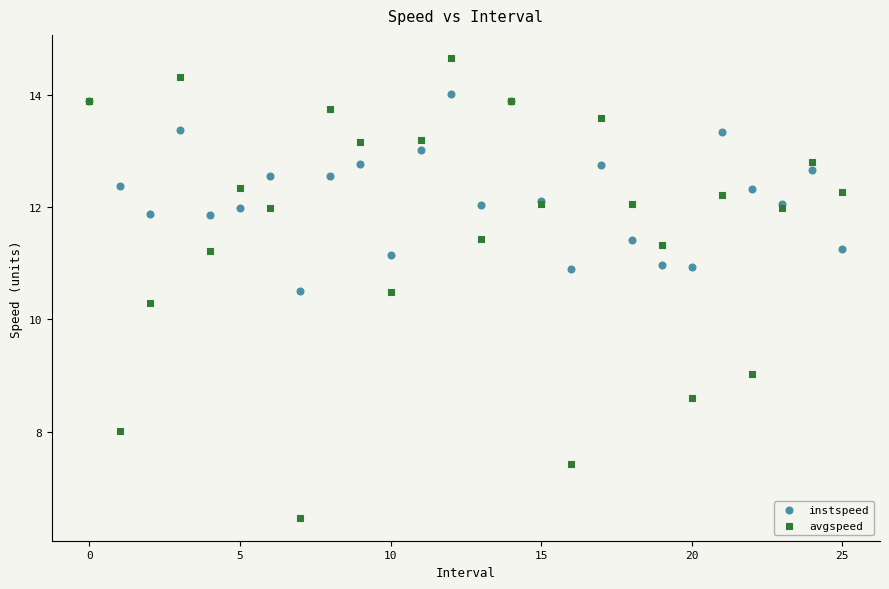

In the avgspeed series, what Y value is closest to 10?

10.3